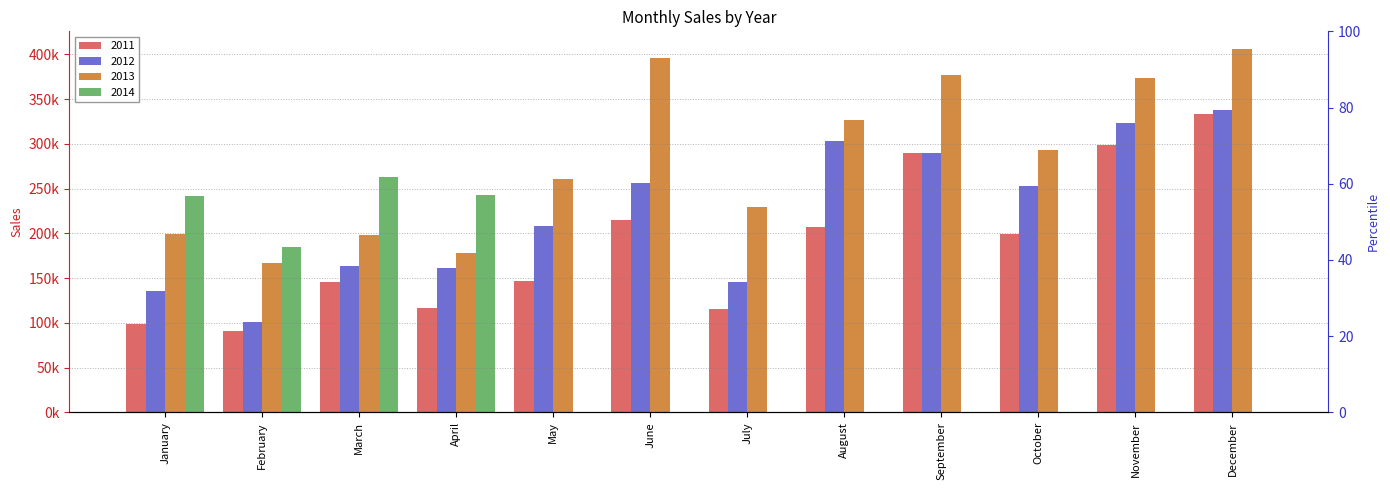

What is the difference between the highest and lowest values at April?

125854